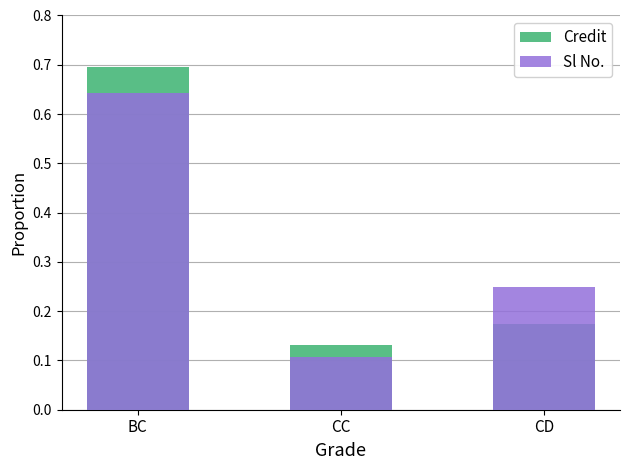

Count the Sl No. values in the range 0 to 1.

3